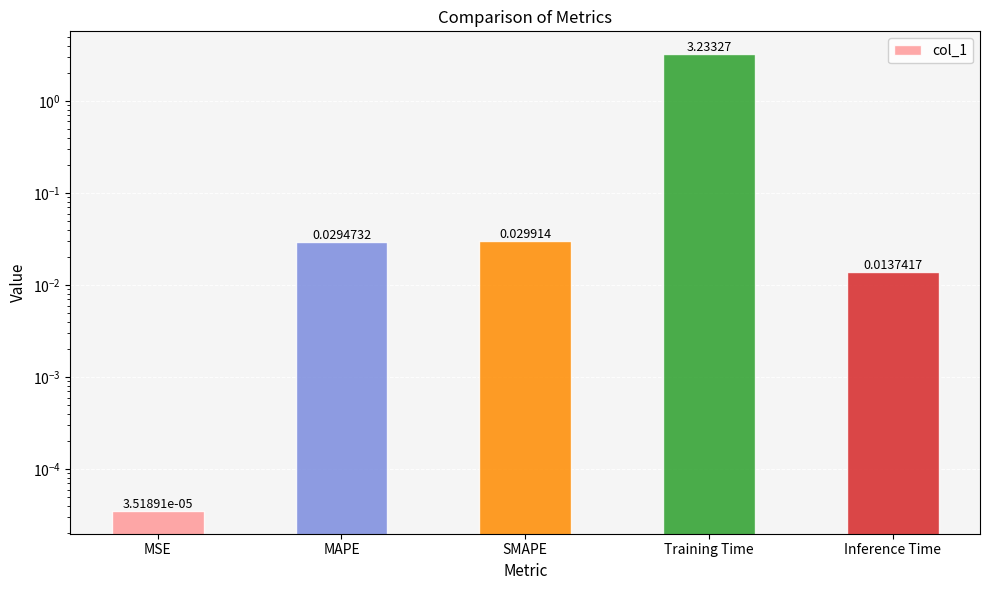

What is the greatest value displayed?

3.2